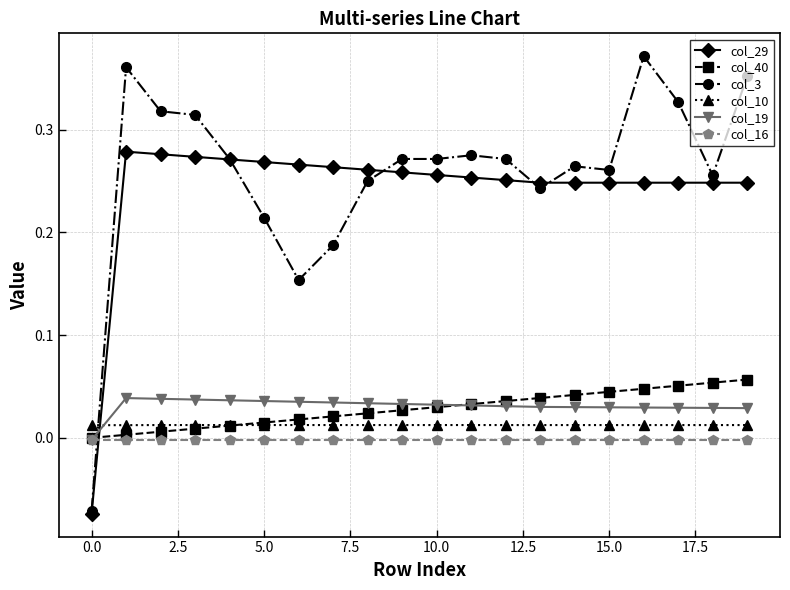

Rank the series by their maximum value, from highest to lowest.

col_3, col_29, col_40, col_19, col_10, col_16